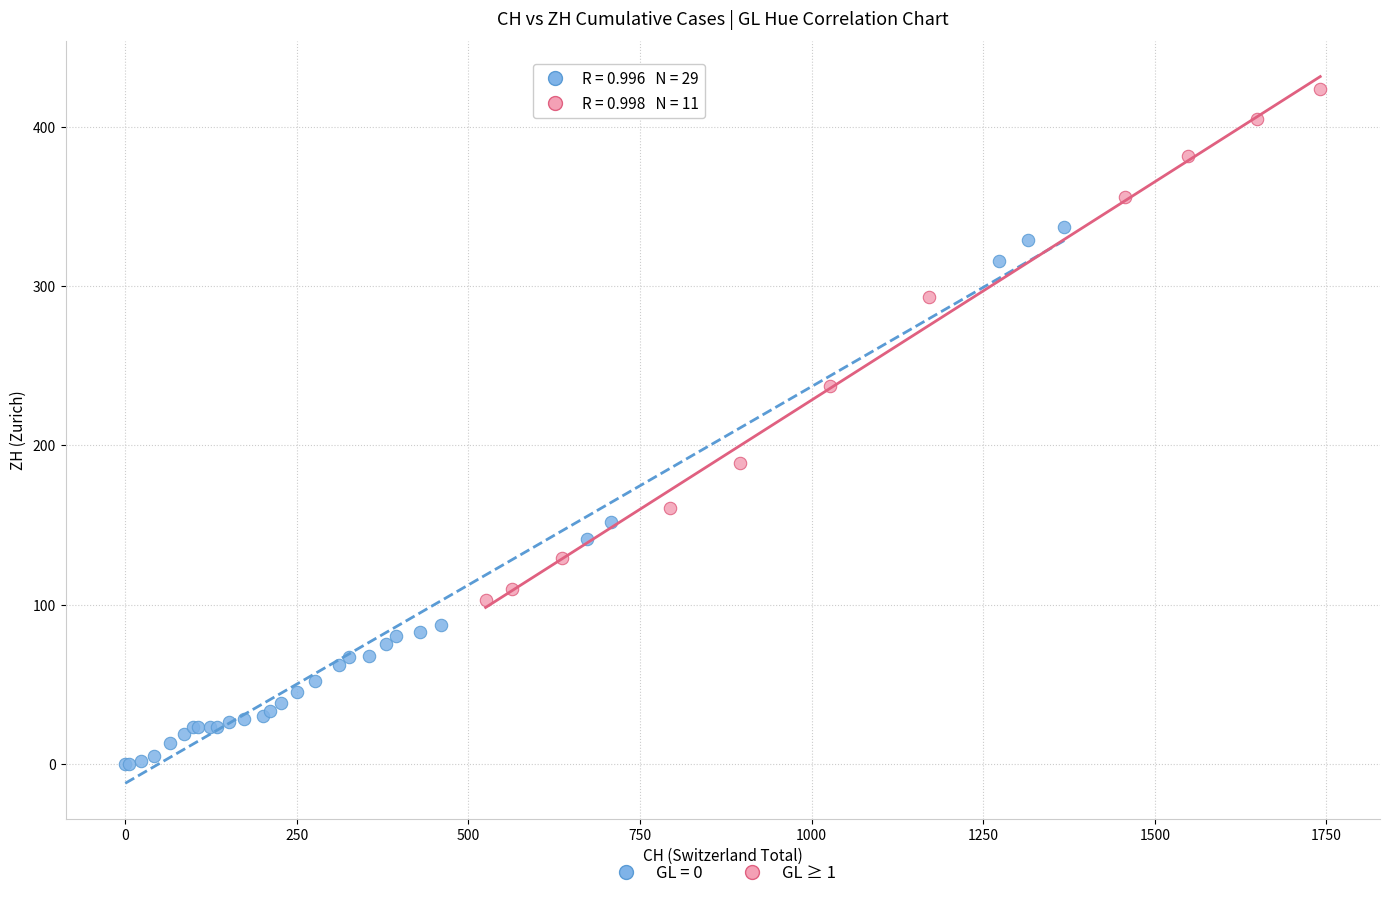

Which series reaches the maximum Y coordinate?

GL ≥ 1